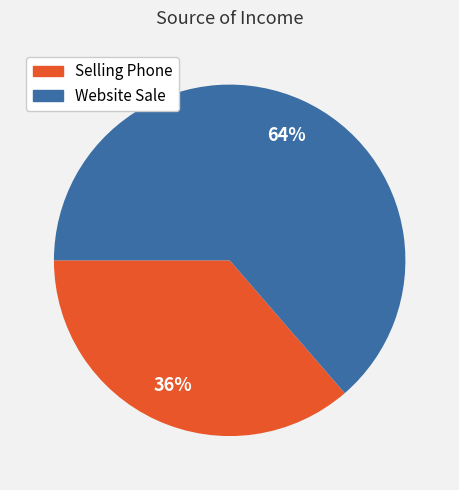

What percentage is the Website Sale slice, to the nearest percent?

64%